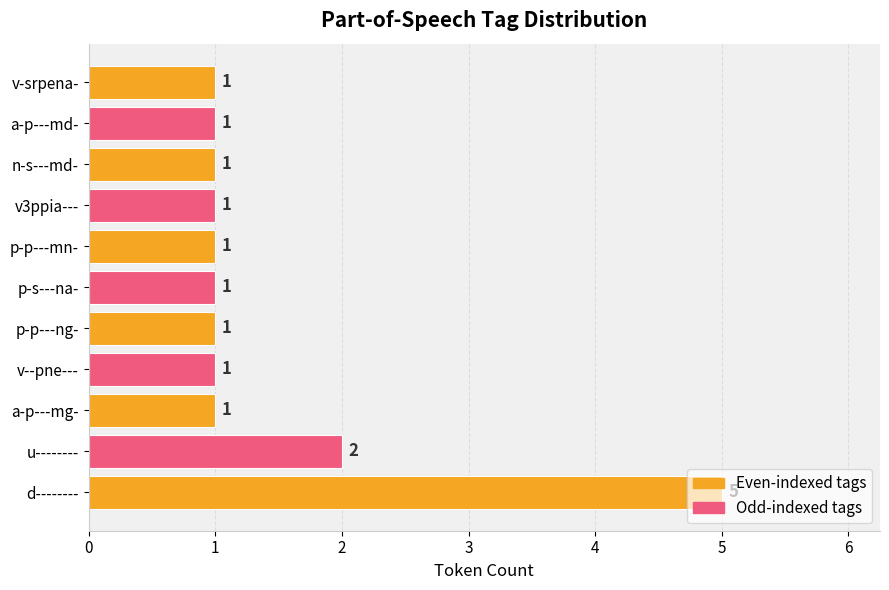

What is the ratio of the value at u-------- to the value at v3ppia---?

2.0